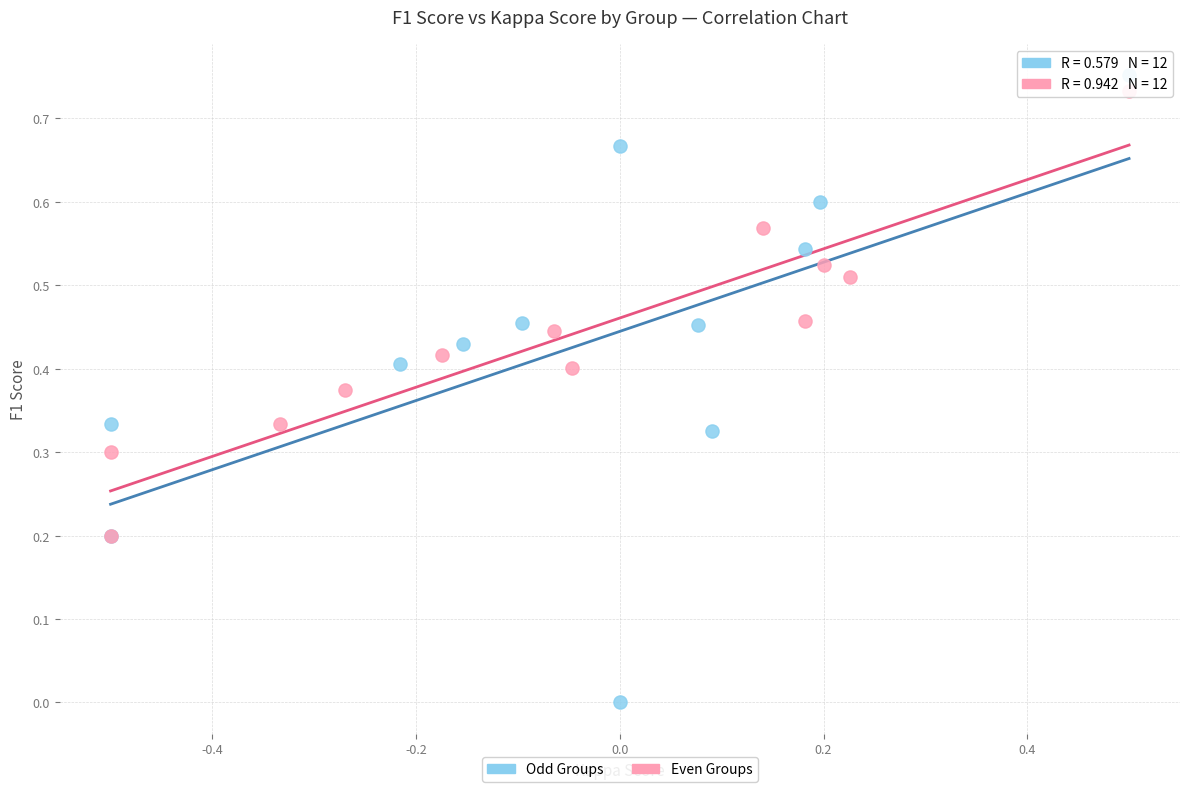

Which series contains the lowest Y value?

Odd Groups